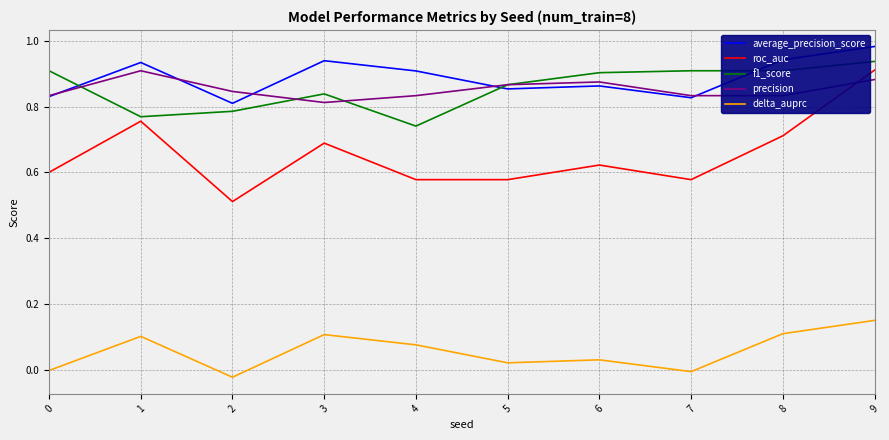

What is the sum of all roc_auc values?

6.5